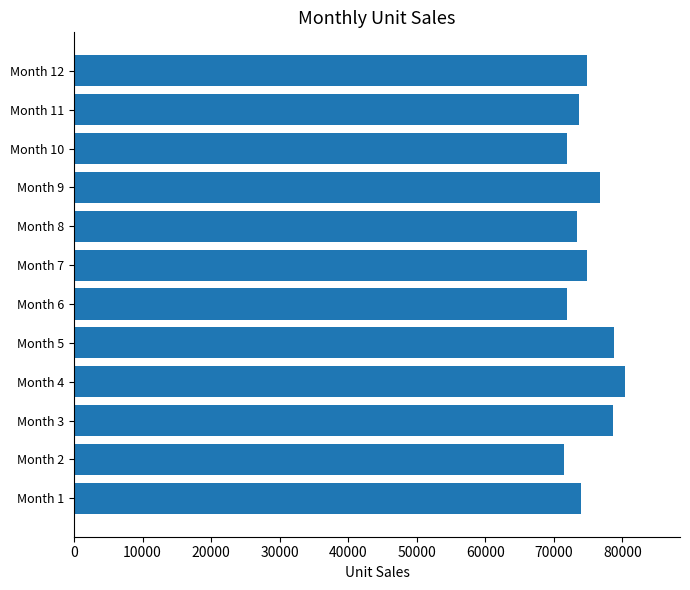

Between Month 3 and Month 7, which is larger?

Month 3